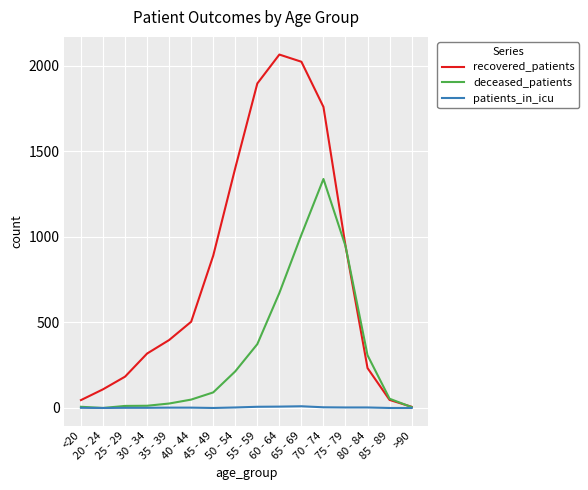

Rank the series by their maximum value, from highest to lowest.

recovered_patients, deceased_patients, patients_in_icu